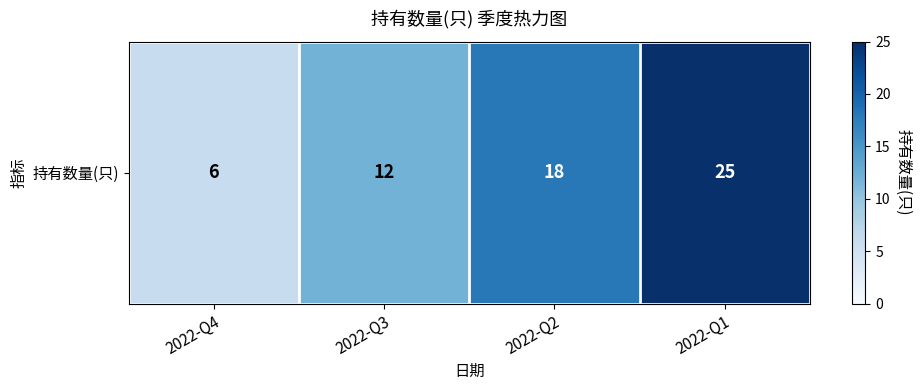

What is the change in value from 2022-Q3 to 2022-Q1?

+13